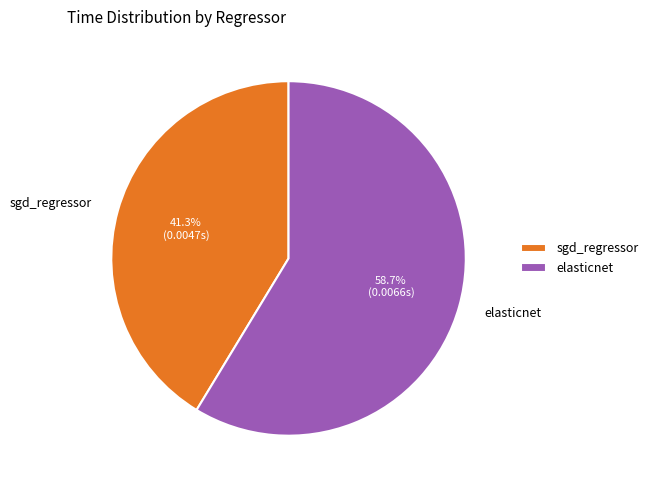

Is the sum of elasticnet and sgd_regressor greater than half?

Yes